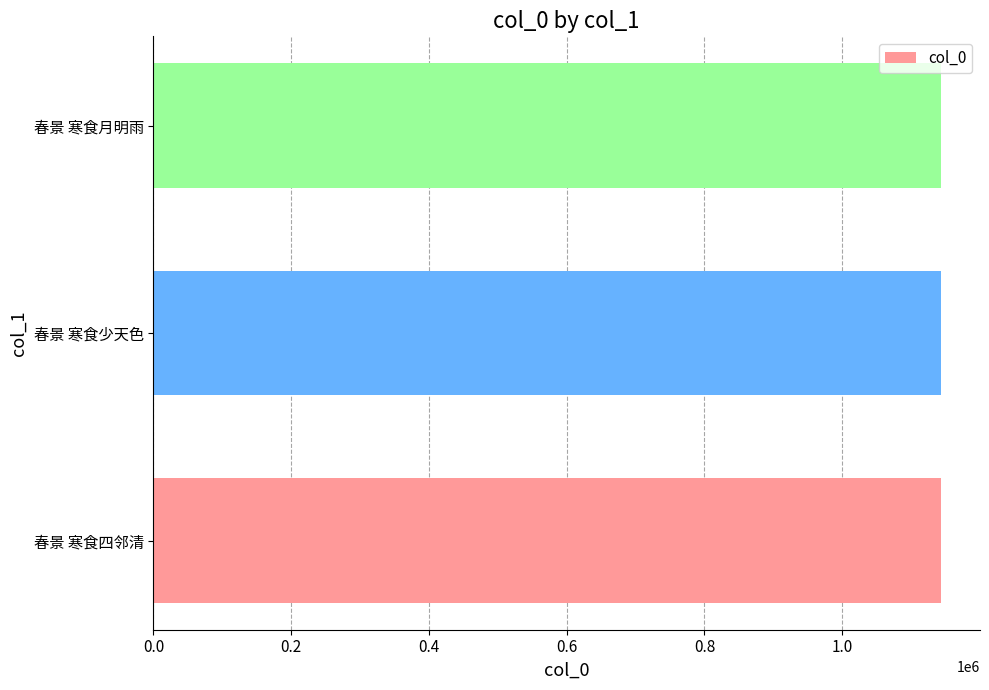

Approximately how many times larger is the value at 春景 寒食月明雨 compared to 春景 寒食四邻清?

1.0